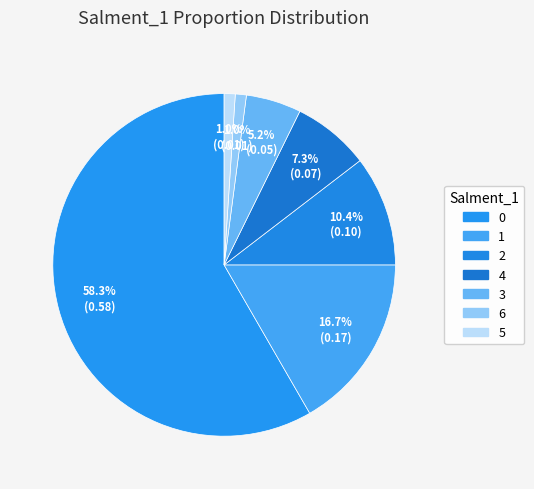

True or false: 4 accounts for 1% of the total.

False